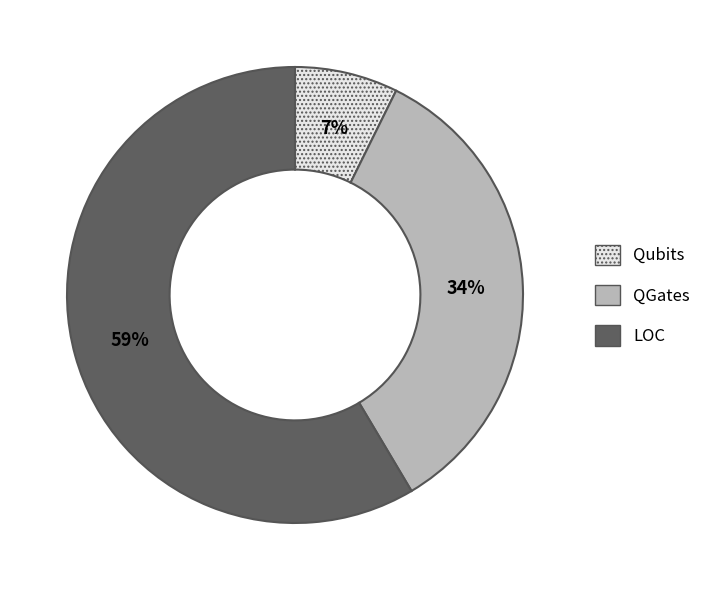

How many slices are in this pie chart?

3